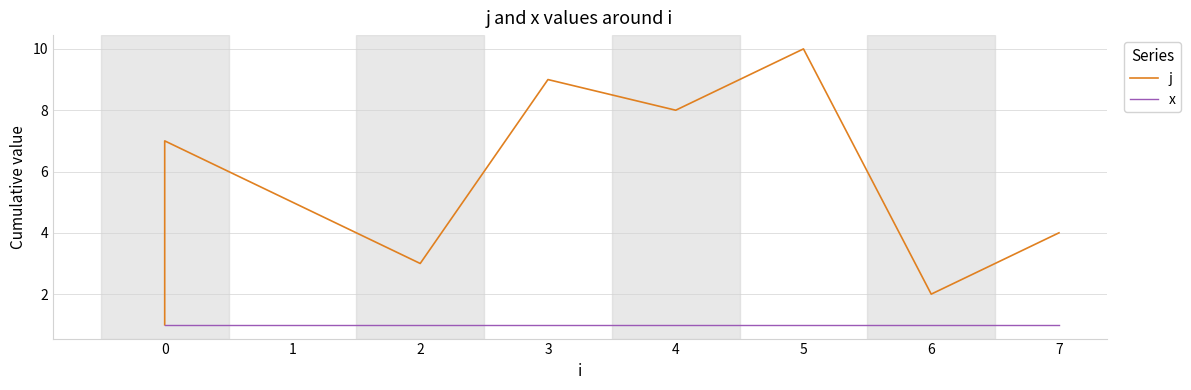

Does the chart have visible grid lines?

Yes